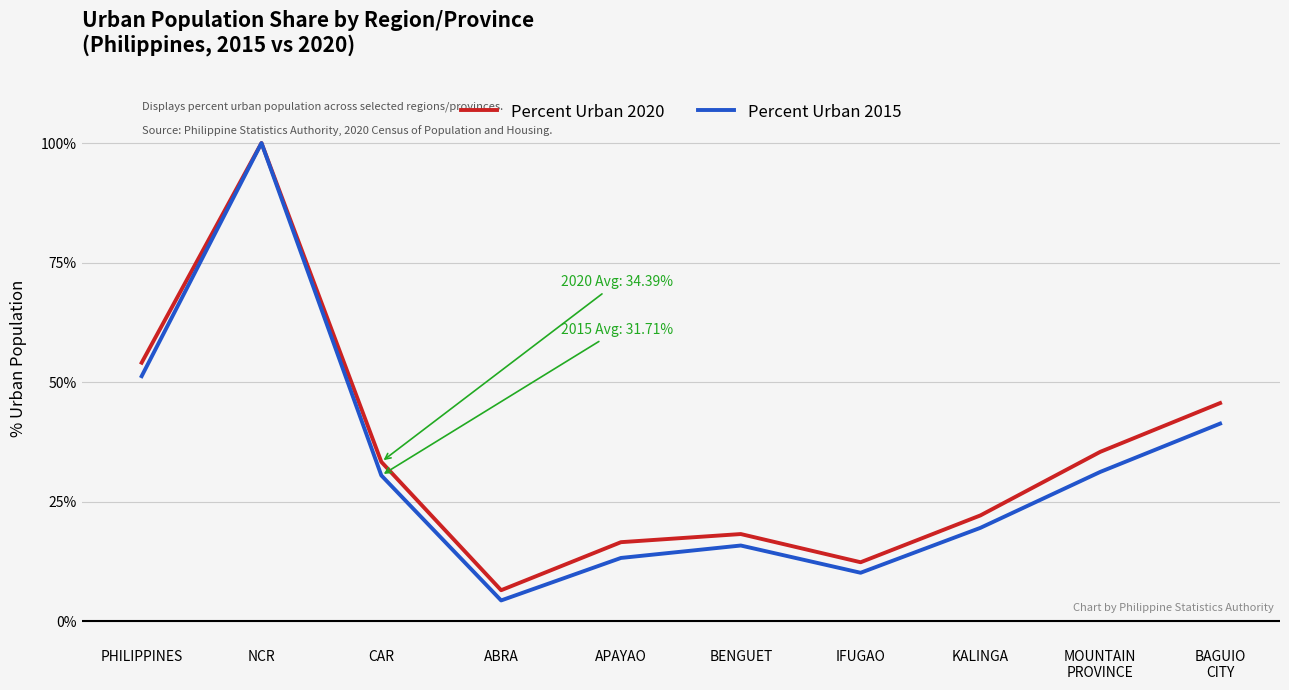

The value of Percent Urban 2015 at NCR is 62.7. True or false?

False